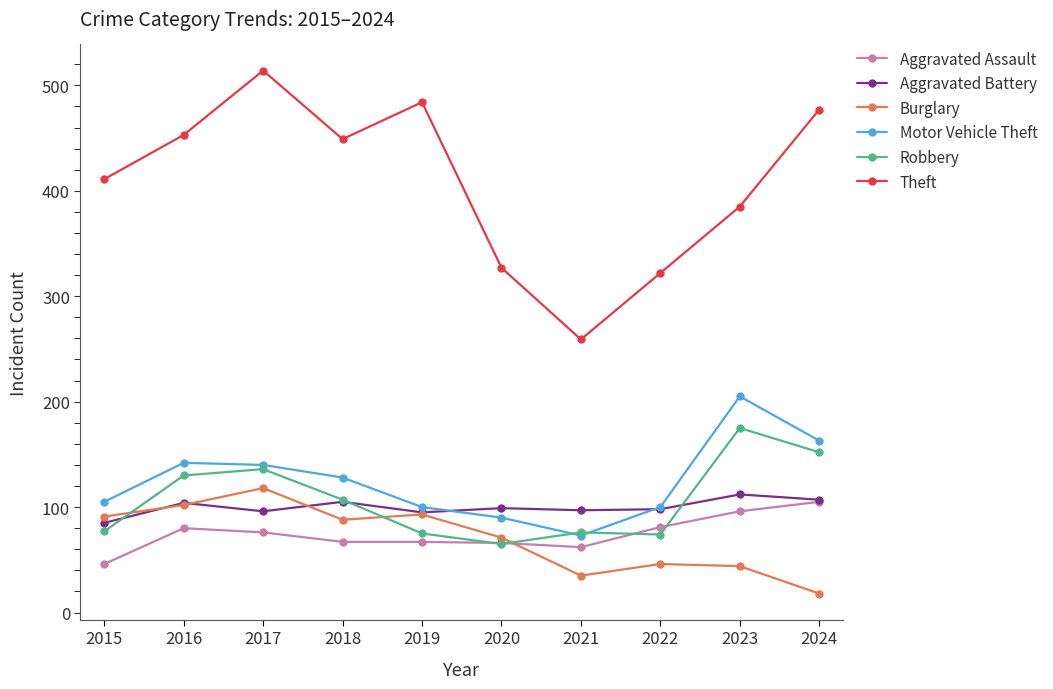

What is the value of the Robbery point at the 2nd from the left?

130